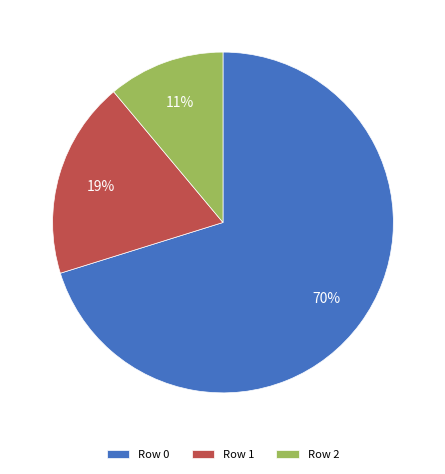

The Row 1 slice represents 5% of the pie. True or false?

False